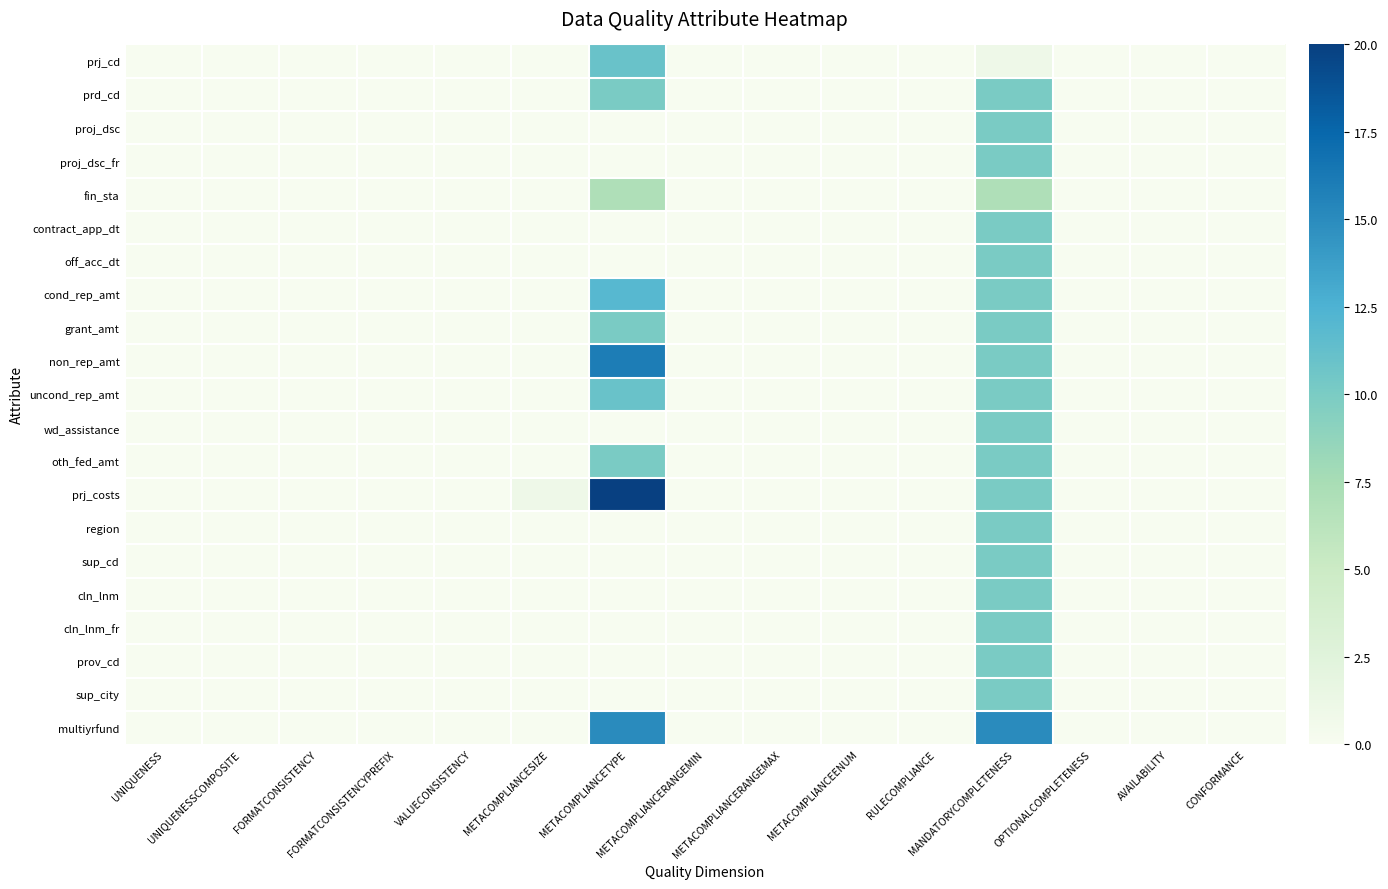

Reading right to left, list all the values displayed in this chart.

prj_cd: CONFORMANCE=0	AVAILABILITY=0	OPTIONALCOMPLETENESS=0	MANDATORYCOMPLETENESS=1	RULECOMPLIANCE=0	METACOMPLIANCEENUM=0	METACOMPLIANCERANGEMAX=0	METACOMPLIANCERANGEMIN=0	METACOMPLIANCETYPE=11	METACOMPLIANCESIZE=0	VALUECONSISTENCY=0	FORMATCONSISTENCYPREFIX=0	FORMATCONSISTENCY=0	UNIQUENESSCOMPOSITE=0	UNIQUENESS=0
prd_cd: CONFORMANCE=0	AVAILABILITY=0	OPTIONALCOMPLETENESS=0	MANDATORYCOMPLETENESS=10	RULECOMPLIANCE=0	METACOMPLIANCEENUM=0	METACOMPLIANCERANGEMAX=0	METACOMPLIANCERANGEMIN=0	METACOMPLIANCETYPE=10	METACOMPLIANCESIZE=0	VALUECONSISTENCY=0	FORMATCONSISTENCYPREFIX=0	FORMATCONSISTENCY=0	UNIQUENESSCOMPOSITE=0	UNIQUENESS=0
proj_dsc: CONFORMANCE=0	AVAILABILITY=0	OPTIONALCOMPLETENESS=0	MANDATORYCOMPLETENESS=10	RULECOMPLIANCE=0	METACOMPLIANCEENUM=0	METACOMPLIANCERANGEMAX=0	METACOMPLIANCERANGEMIN=0	METACOMPLIANCETYPE=0	METACOMPLIANCESIZE=0	VALUECONSISTENCY=0	FORMATCONSISTENCYPREFIX=0	FORMATCONSISTENCY=0	UNIQUENESSCOMPOSITE=0	UNIQUENESS=0
proj_dsc_fr: CONFORMANCE=0	AVAILABILITY=0	OPTIONALCOMPLETENESS=0	MANDATORYCOMPLETENESS=10	RULECOMPLIANCE=0	METACOMPLIANCEENUM=0	METACOMPLIANCERANGEMAX=0	METACOMPLIANCERANGEMIN=0	METACOMPLIANCETYPE=0	METACOMPLIANCESIZE=0	VALUECONSISTENCY=0	FORMATCONSISTENCYPREFIX=0	FORMATCONSISTENCY=0	UNIQUENESSCOMPOSITE=0	UNIQUENESS=0
fin_sta: CONFORMANCE=0	AVAILABILITY=0	OPTIONALCOMPLETENESS=0	MANDATORYCOMPLETENESS=7	RULECOMPLIANCE=0	METACOMPLIANCEENUM=0	METACOMPLIANCERANGEMAX=0	METACOMPLIANCERANGEMIN=0	METACOMPLIANCETYPE=7	METACOMPLIANCESIZE=0	VALUECONSISTENCY=0	FORMATCONSISTENCYPREFIX=0	FORMATCONSISTENCY=0	UNIQUENESSCOMPOSITE=0	UNIQUENESS=0
contract_app_dt: CONFORMANCE=0	AVAILABILITY=0	OPTIONALCOMPLETENESS=0	MANDATORYCOMPLETENESS=10	RULECOMPLIANCE=0	METACOMPLIANCEENUM=0	METACOMPLIANCERANGEMAX=0	METACOMPLIANCERANGEMIN=0	METACOMPLIANCETYPE=0	METACOMPLIANCESIZE=0	VALUECONSISTENCY=0	FORMATCONSISTENCYPREFIX=0	FORMATCONSISTENCY=0	UNIQUENESSCOMPOSITE=0	UNIQUENESS=0
off_acc_dt: CONFORMANCE=0	AVAILABILITY=0	OPTIONALCOMPLETENESS=0	MANDATORYCOMPLETENESS=10	RULECOMPLIANCE=0	METACOMPLIANCEENUM=0	METACOMPLIANCERANGEMAX=0	METACOMPLIANCERANGEMIN=0	METACOMPLIANCETYPE=0	METACOMPLIANCESIZE=0	VALUECONSISTENCY=0	FORMATCONSISTENCYPREFIX=0	FORMATCONSISTENCY=0	UNIQUENESSCOMPOSITE=0	UNIQUENESS=0
cond_rep_amt: CONFORMANCE=0	AVAILABILITY=0	OPTIONALCOMPLETENESS=0	MANDATORYCOMPLETENESS=10	RULECOMPLIANCE=0	METACOMPLIANCEENUM=0	METACOMPLIANCERANGEMAX=0	METACOMPLIANCERANGEMIN=0	METACOMPLIANCETYPE=12	METACOMPLIANCESIZE=0	VALUECONSISTENCY=0	FORMATCONSISTENCYPREFIX=0	FORMATCONSISTENCY=0	UNIQUENESSCOMPOSITE=0	UNIQUENESS=0
grant_amt: CONFORMANCE=0	AVAILABILITY=0	OPTIONALCOMPLETENESS=0	MANDATORYCOMPLETENESS=10	RULECOMPLIANCE=0	METACOMPLIANCEENUM=0	METACOMPLIANCERANGEMAX=0	METACOMPLIANCERANGEMIN=0	METACOMPLIANCETYPE=10	METACOMPLIANCESIZE=0	VALUECONSISTENCY=0	FORMATCONSISTENCYPREFIX=0	FORMATCONSISTENCY=0	UNIQUENESSCOMPOSITE=0	UNIQUENESS=0
non_rep_amt: CONFORMANCE=0	AVAILABILITY=0	OPTIONALCOMPLETENESS=0	MANDATORYCOMPLETENESS=10	RULECOMPLIANCE=0	METACOMPLIANCEENUM=0	METACOMPLIANCERANGEMAX=0	METACOMPLIANCERANGEMIN=0	METACOMPLIANCETYPE=16	METACOMPLIANCESIZE=0	VALUECONSISTENCY=0	FORMATCONSISTENCYPREFIX=0	FORMATCONSISTENCY=0	UNIQUENESSCOMPOSITE=0	UNIQUENESS=0
uncond_rep_amt: CONFORMANCE=0	AVAILABILITY=0	OPTIONALCOMPLETENESS=0	MANDATORYCOMPLETENESS=10	RULECOMPLIANCE=0	METACOMPLIANCEENUM=0	METACOMPLIANCERANGEMAX=0	METACOMPLIANCERANGEMIN=0	METACOMPLIANCETYPE=11	METACOMPLIANCESIZE=0	VALUECONSISTENCY=0	FORMATCONSISTENCYPREFIX=0	FORMATCONSISTENCY=0	UNIQUENESSCOMPOSITE=0	UNIQUENESS=0
wd_assistance: CONFORMANCE=0	AVAILABILITY=0	OPTIONALCOMPLETENESS=0	MANDATORYCOMPLETENESS=10	RULECOMPLIANCE=0	METACOMPLIANCEENUM=0	METACOMPLIANCERANGEMAX=0	METACOMPLIANCERANGEMIN=0	METACOMPLIANCETYPE=0	METACOMPLIANCESIZE=0	VALUECONSISTENCY=0	FORMATCONSISTENCYPREFIX=0	FORMATCONSISTENCY=0	UNIQUENESSCOMPOSITE=0	UNIQUENESS=0
oth_fed_amt: CONFORMANCE=0	AVAILABILITY=0	OPTIONALCOMPLETENESS=0	MANDATORYCOMPLETENESS=10	RULECOMPLIANCE=0	METACOMPLIANCEENUM=0	METACOMPLIANCERANGEMAX=0	METACOMPLIANCERANGEMIN=0	METACOMPLIANCETYPE=10	METACOMPLIANCESIZE=0	VALUECONSISTENCY=0	FORMATCONSISTENCYPREFIX=0	FORMATCONSISTENCY=0	UNIQUENESSCOMPOSITE=0	UNIQUENESS=0
prj_costs: CONFORMANCE=0	AVAILABILITY=0	OPTIONALCOMPLETENESS=0	MANDATORYCOMPLETENESS=10	RULECOMPLIANCE=0	METACOMPLIANCEENUM=0	METACOMPLIANCERANGEMAX=0	METACOMPLIANCERANGEMIN=0	METACOMPLIANCETYPE=20	METACOMPLIANCESIZE=1	VALUECONSISTENCY=0	FORMATCONSISTENCYPREFIX=0	FORMATCONSISTENCY=0	UNIQUENESSCOMPOSITE=0	UNIQUENESS=0
region: CONFORMANCE=0	AVAILABILITY=0	OPTIONALCOMPLETENESS=0	MANDATORYCOMPLETENESS=10	RULECOMPLIANCE=0	METACOMPLIANCEENUM=0	METACOMPLIANCERANGEMAX=0	METACOMPLIANCERANGEMIN=0	METACOMPLIANCETYPE=0	METACOMPLIANCESIZE=0	VALUECONSISTENCY=0	FORMATCONSISTENCYPREFIX=0	FORMATCONSISTENCY=0	UNIQUENESSCOMPOSITE=0	UNIQUENESS=0
sup_cd: CONFORMANCE=0	AVAILABILITY=0	OPTIONALCOMPLETENESS=0	MANDATORYCOMPLETENESS=10	RULECOMPLIANCE=0	METACOMPLIANCEENUM=0	METACOMPLIANCERANGEMAX=0	METACOMPLIANCERANGEMIN=0	METACOMPLIANCETYPE=0	METACOMPLIANCESIZE=0	VALUECONSISTENCY=0	FORMATCONSISTENCYPREFIX=0	FORMATCONSISTENCY=0	UNIQUENESSCOMPOSITE=0	UNIQUENESS=0
cln_lnm: CONFORMANCE=0	AVAILABILITY=0	OPTIONALCOMPLETENESS=0	MANDATORYCOMPLETENESS=10	RULECOMPLIANCE=0	METACOMPLIANCEENUM=0	METACOMPLIANCERANGEMAX=0	METACOMPLIANCERANGEMIN=0	METACOMPLIANCETYPE=0	METACOMPLIANCESIZE=0	VALUECONSISTENCY=0	FORMATCONSISTENCYPREFIX=0	FORMATCONSISTENCY=0	UNIQUENESSCOMPOSITE=0	UNIQUENESS=0
cln_lnm_fr: CONFORMANCE=0	AVAILABILITY=0	OPTIONALCOMPLETENESS=0	MANDATORYCOMPLETENESS=10	RULECOMPLIANCE=0	METACOMPLIANCEENUM=0	METACOMPLIANCERANGEMAX=0	METACOMPLIANCERANGEMIN=0	METACOMPLIANCETYPE=0	METACOMPLIANCESIZE=0	VALUECONSISTENCY=0	FORMATCONSISTENCYPREFIX=0	FORMATCONSISTENCY=0	UNIQUENESSCOMPOSITE=0	UNIQUENESS=0
prov_cd: CONFORMANCE=0	AVAILABILITY=0	OPTIONALCOMPLETENESS=0	MANDATORYCOMPLETENESS=10	RULECOMPLIANCE=0	METACOMPLIANCEENUM=0	METACOMPLIANCERANGEMAX=0	METACOMPLIANCERANGEMIN=0	METACOMPLIANCETYPE=0	METACOMPLIANCESIZE=0	VALUECONSISTENCY=0	FORMATCONSISTENCYPREFIX=0	FORMATCONSISTENCY=0	UNIQUENESSCOMPOSITE=0	UNIQUENESS=0
sup_city: CONFORMANCE=0	AVAILABILITY=0	OPTIONALCOMPLETENESS=0	MANDATORYCOMPLETENESS=10	RULECOMPLIANCE=0	METACOMPLIANCEENUM=0	METACOMPLIANCERANGEMAX=0	METACOMPLIANCERANGEMIN=0	METACOMPLIANCETYPE=0	METACOMPLIANCESIZE=0	VALUECONSISTENCY=0	FORMATCONSISTENCYPREFIX=0	FORMATCONSISTENCY=0	UNIQUENESSCOMPOSITE=0	UNIQUENESS=0
multiyrfund: CONFORMANCE=0	AVAILABILITY=0	OPTIONALCOMPLETENESS=0	MANDATORYCOMPLETENESS=15	RULECOMPLIANCE=0	METACOMPLIANCEENUM=0	METACOMPLIANCERANGEMAX=0	METACOMPLIANCERANGEMIN=0	METACOMPLIANCETYPE=15	METACOMPLIANCESIZE=0	VALUECONSISTENCY=0	FORMATCONSISTENCYPREFIX=0	FORMATCONSISTENCY=0	UNIQUENESSCOMPOSITE=0	UNIQUENESS=0